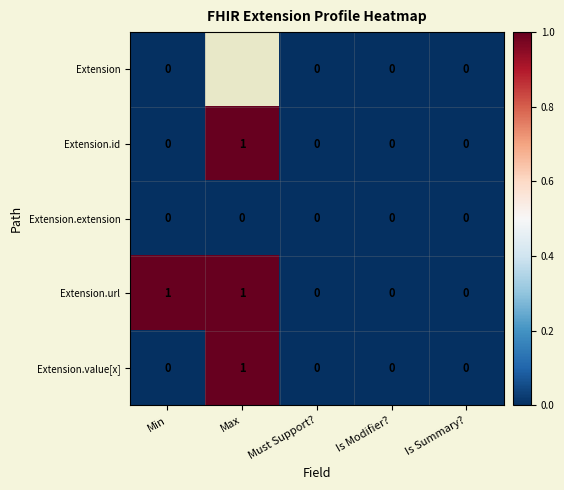

Which category has the highest value in the Extension.value[x] series?

Max